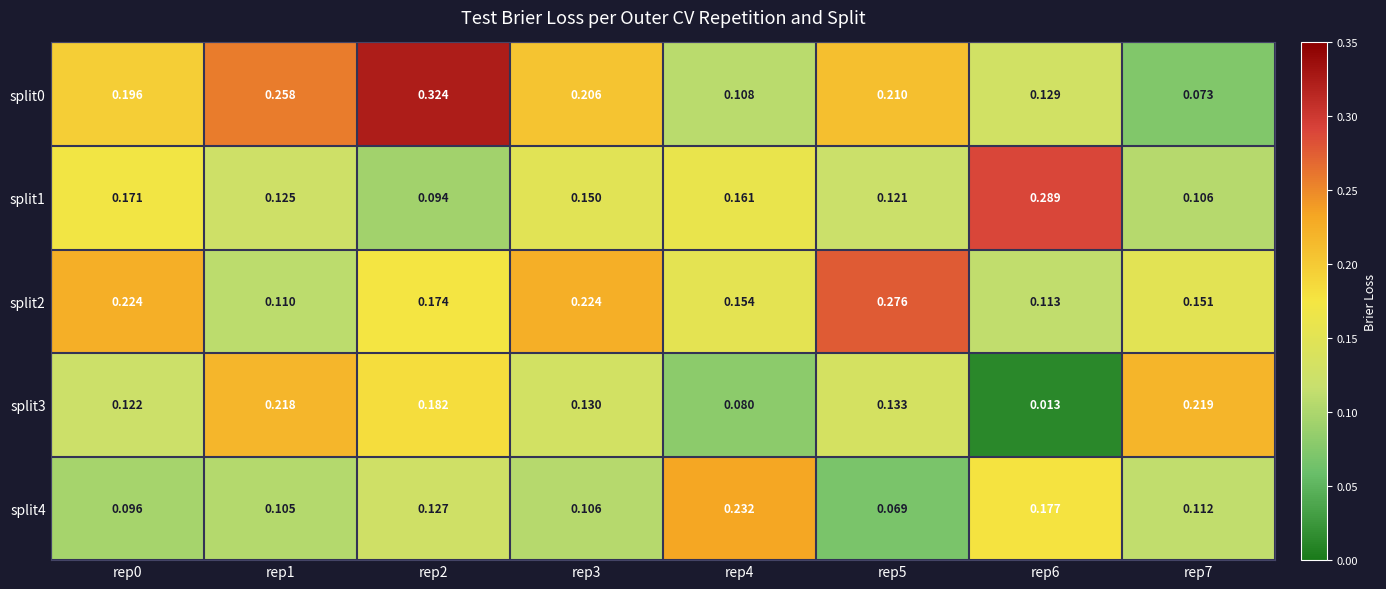

What is the total value across all series at rep7?

0.7